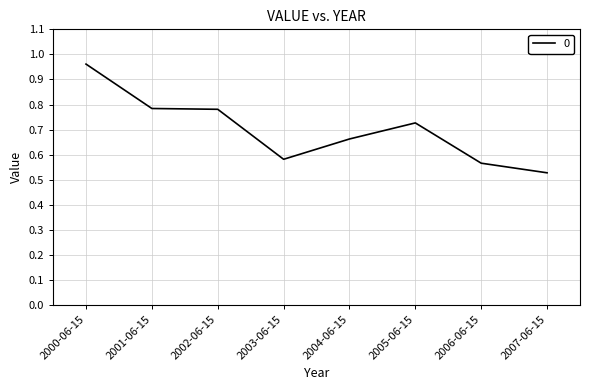

What position from the left is 2001-06-15?

2